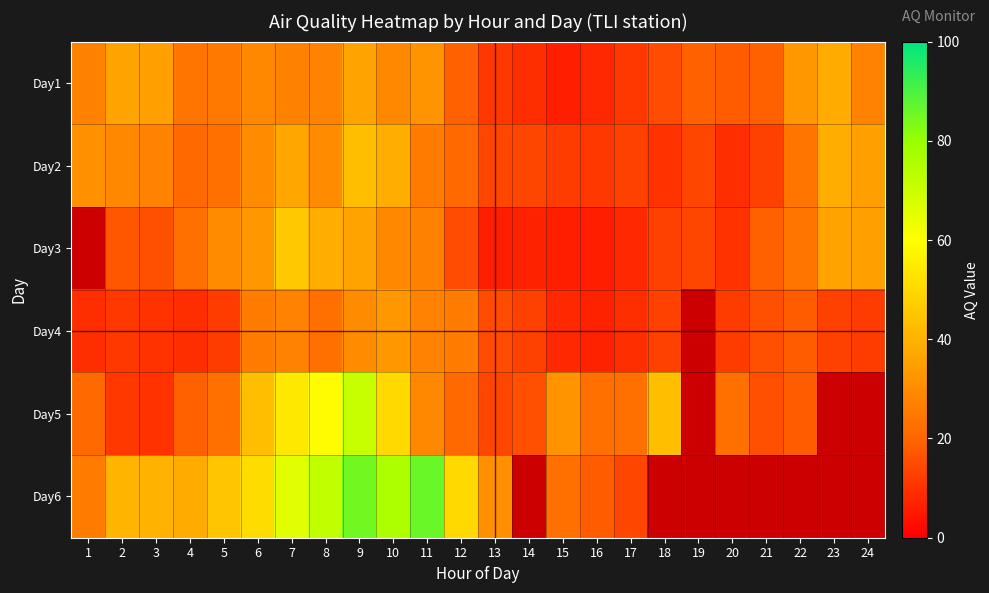

Count the number of data series in this chart.

6